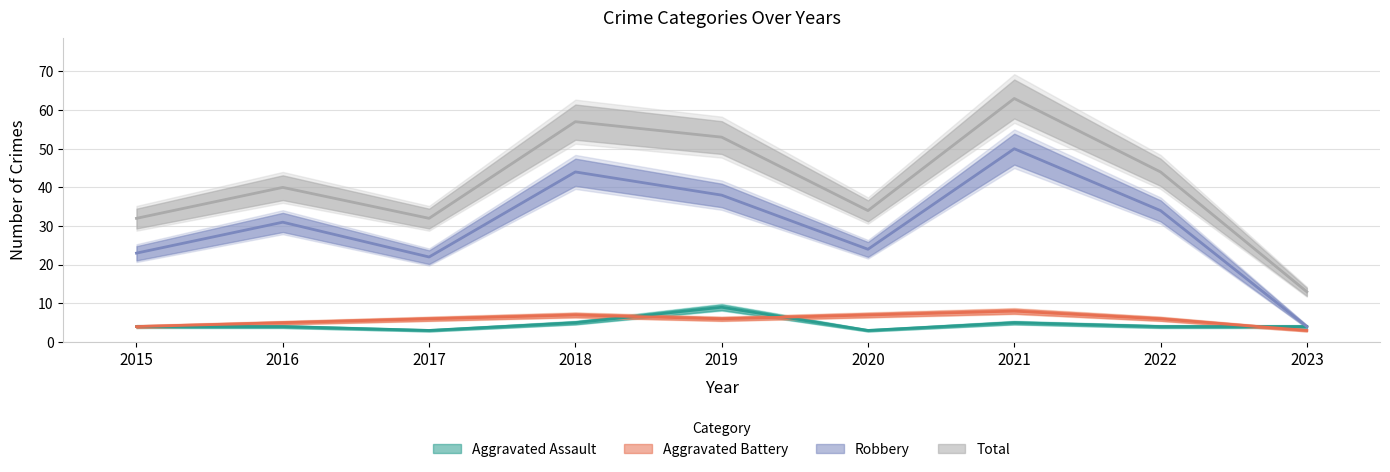

At 2021, list the series in order from largest to smallest.

Total, Robbery, Aggravated Battery, Aggravated Assault